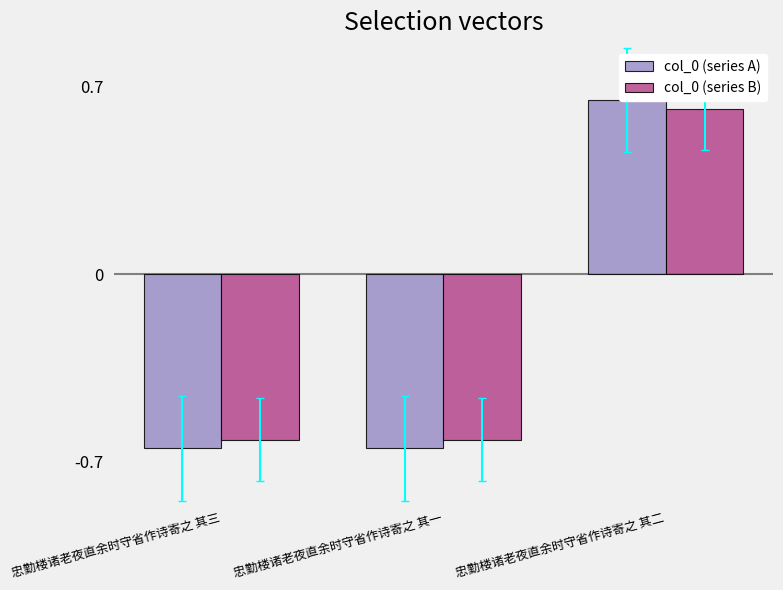

What are all the series names shown in the legend?

col_0 (series A), col_0 (series B)